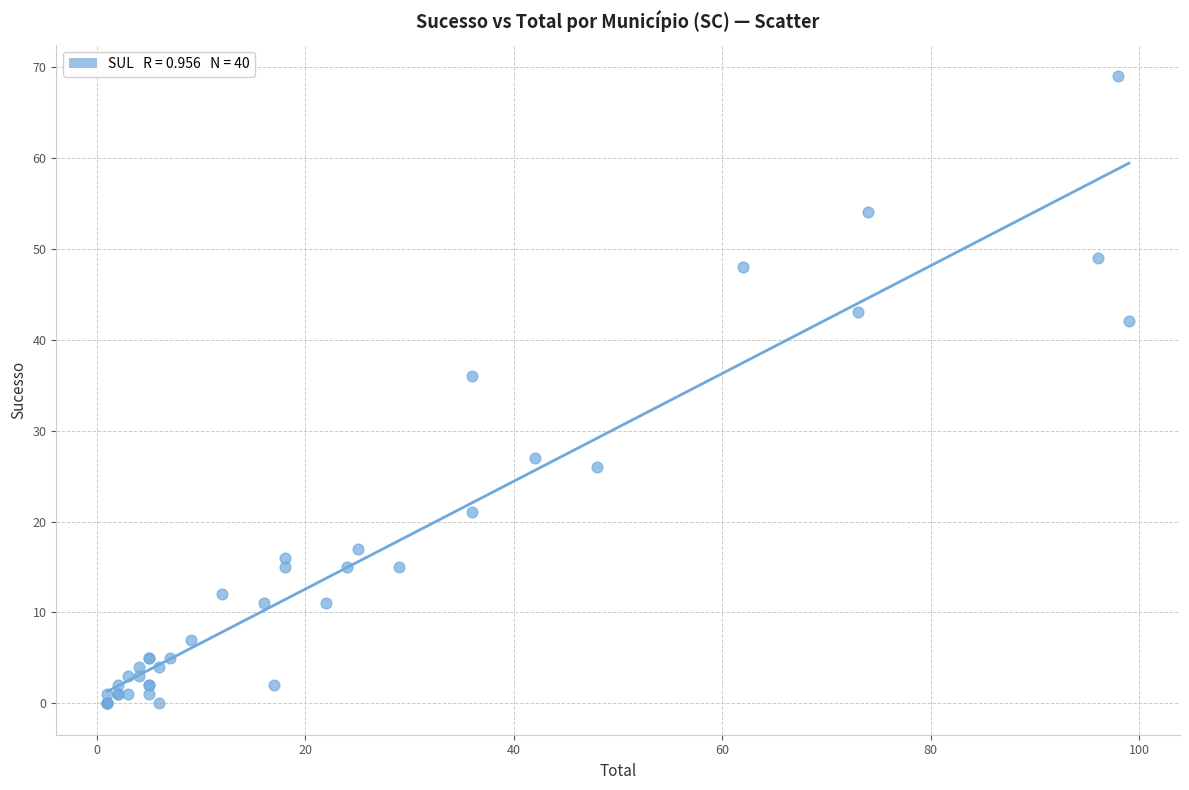

What Y value in the scatter plot is closest to 34?

36